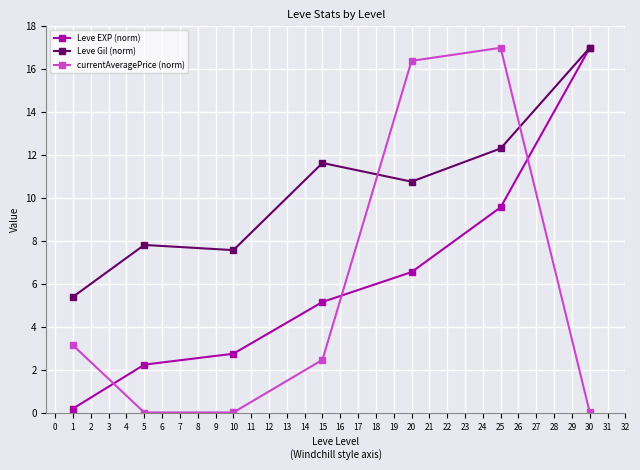

At which label does currentAveragePrice (norm) reach its peak?

25